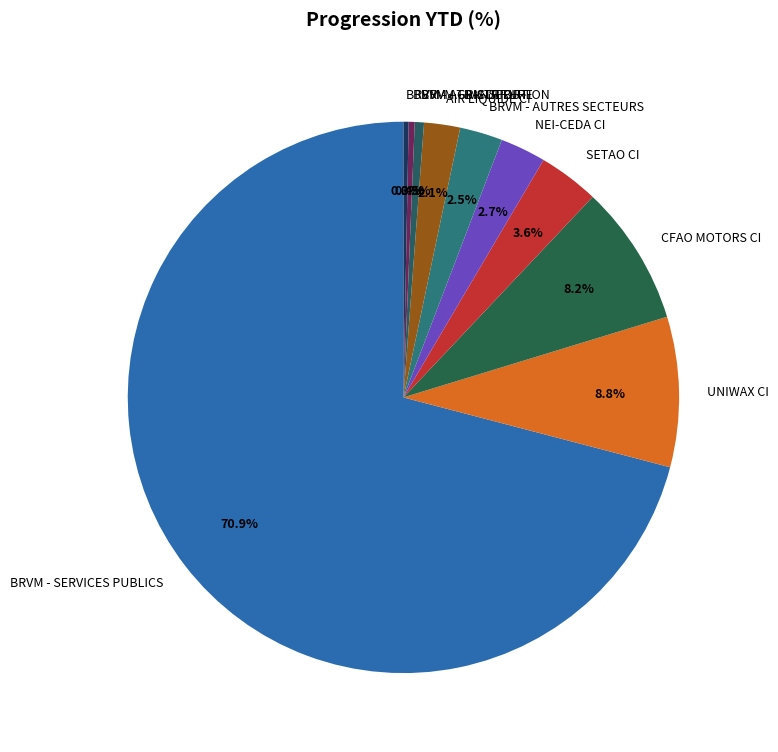

To the nearest percent, what is the average slice percentage?

10%